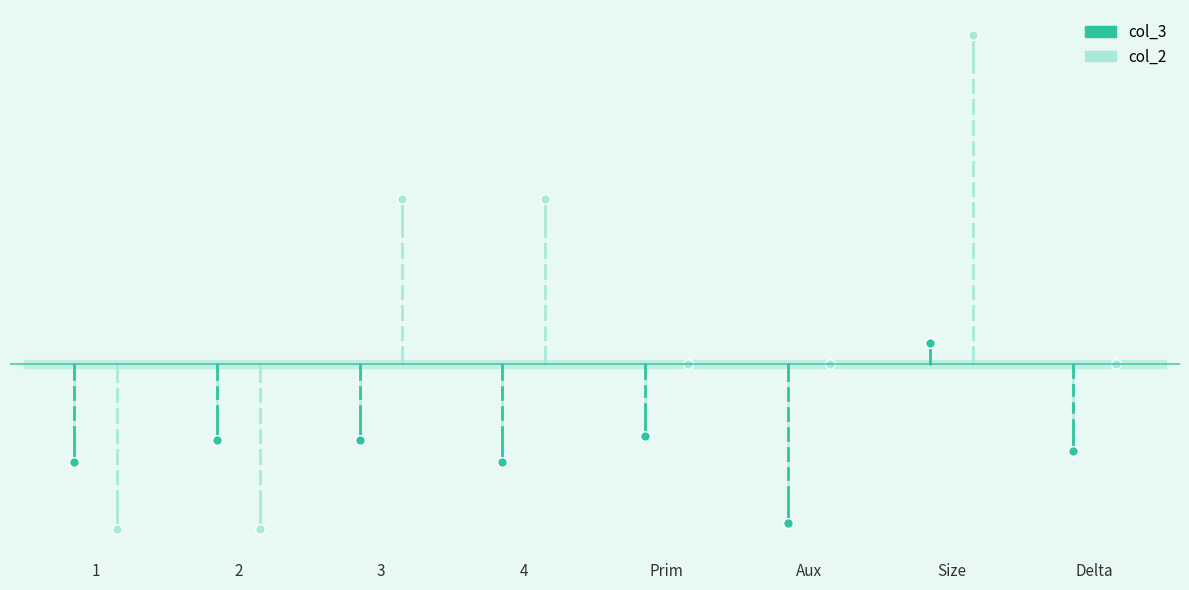

Rank the series by their maximum value, from lowest to highest.

col_3, col_2